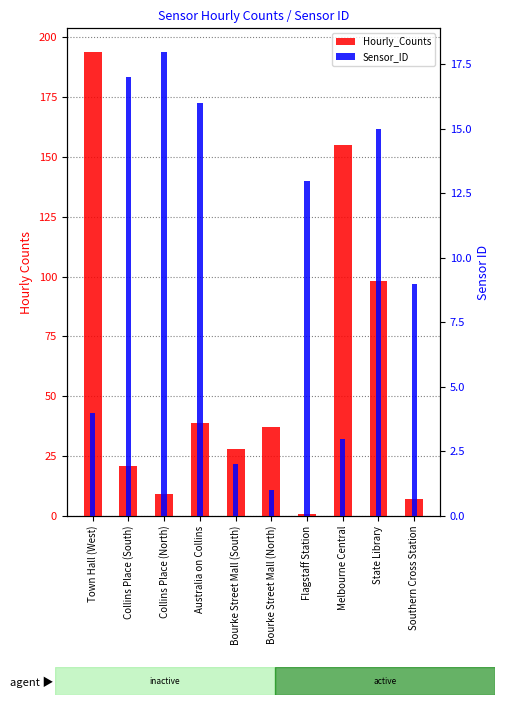

What is the label of the 8th bar from the left?

Melbourne Central